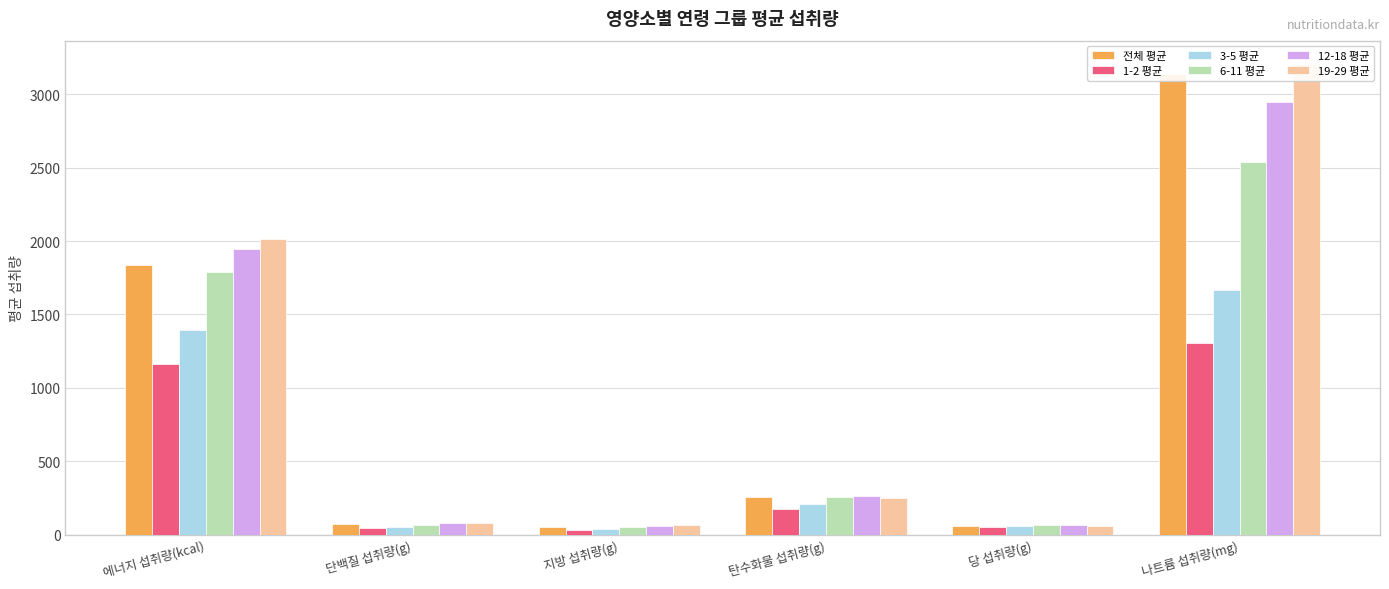

Rank the series at 지방 섭취량(g) from lowest to highest value.

1-2 평균, 3-5 평균, 전체 평균, 6-11 평균, 12-18 평균, 19-29 평균